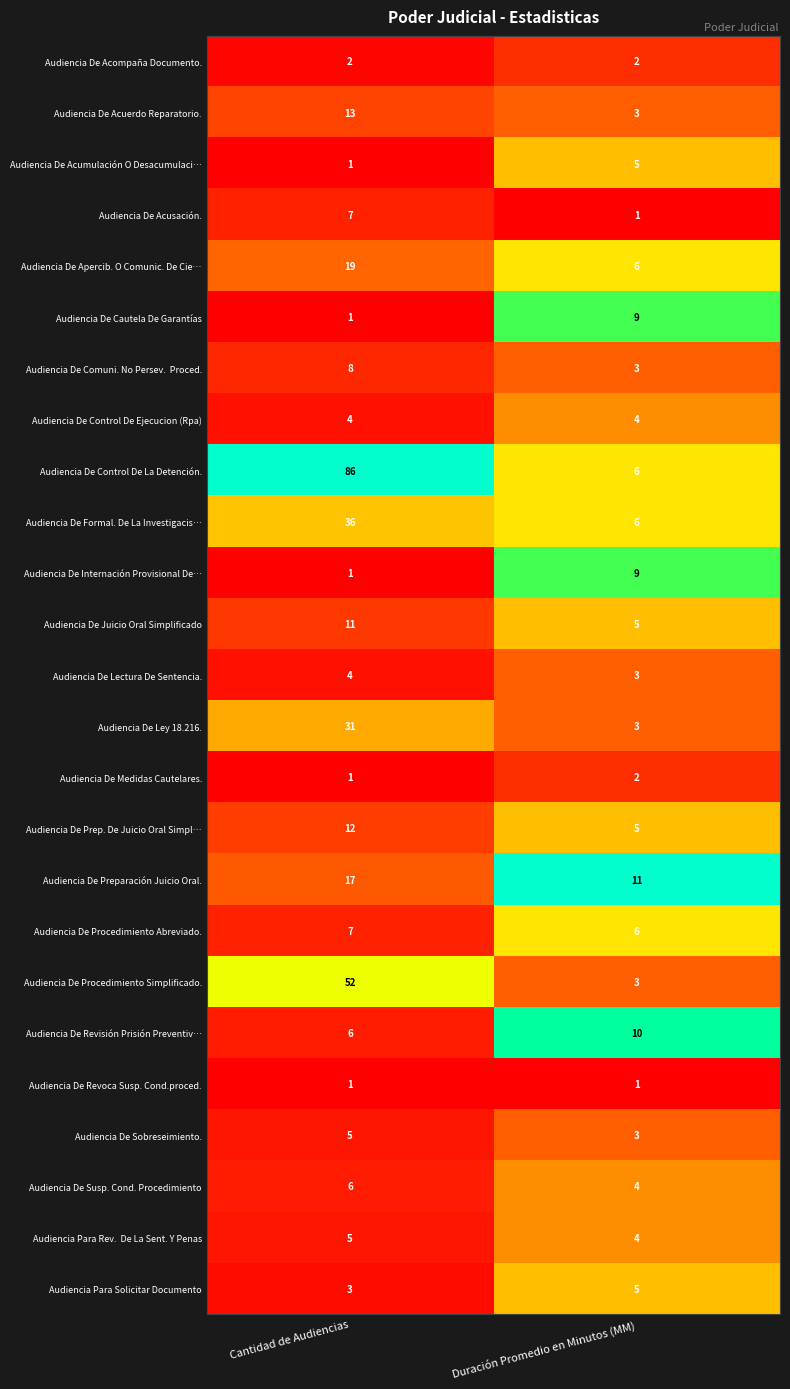

Which series changed the most between Cantidad de Audiencias and Duración Promedio en Minutos (MM)?

Audiencia De Control De La Detención.